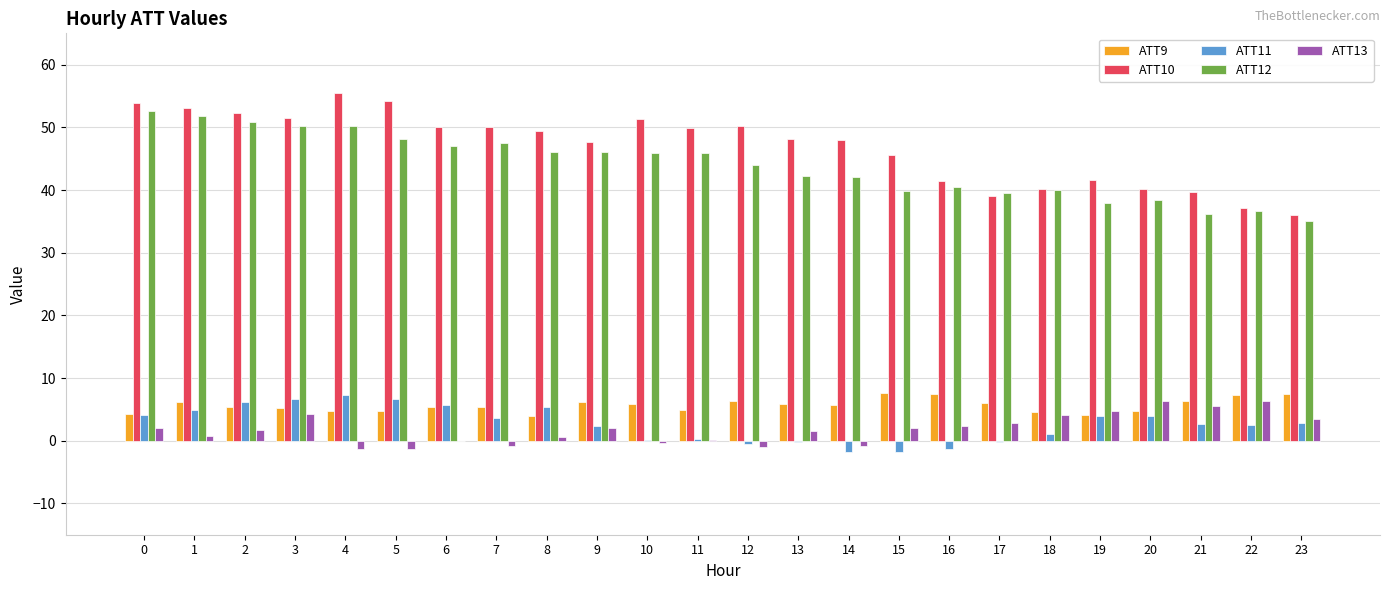

The ATT13 series shows 4.0 at 18. True or false?

True